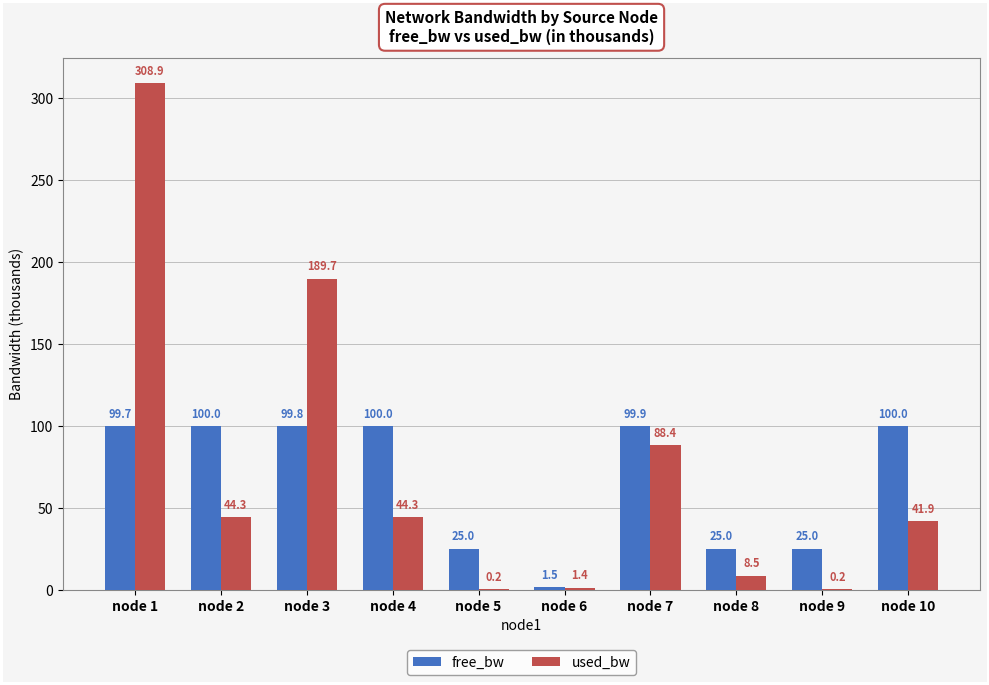

At which label is used_bw closest to 154?

node 3